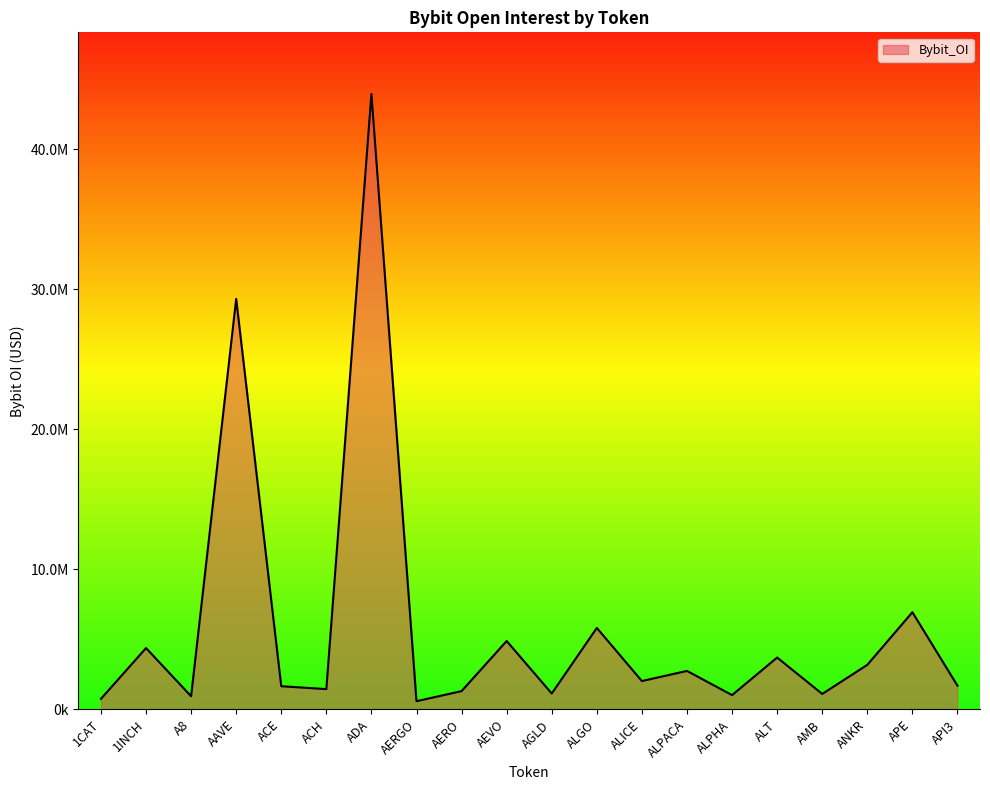

What is the sum of the values at ALICE and 1CAT?

2772300